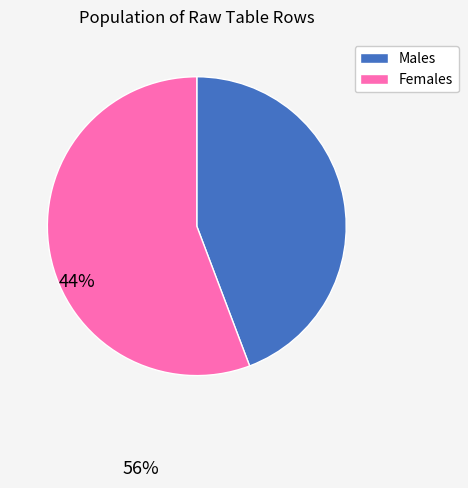

Is there a majority slice in this chart?

Yes